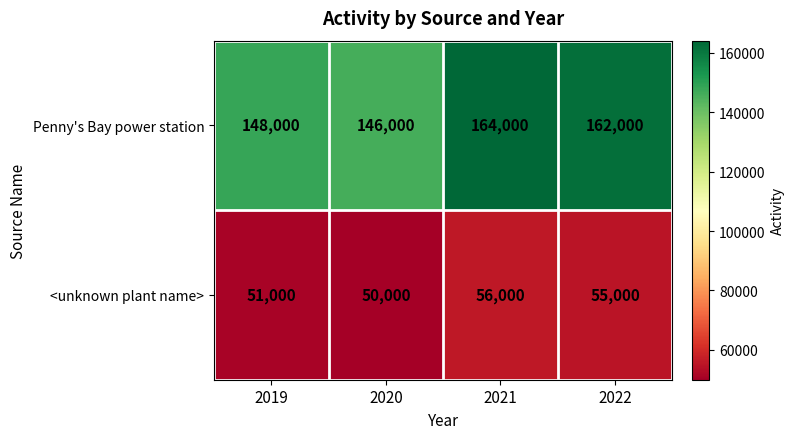

Reading left to right, what are all the values shown in this chart?

Penny's Bay power station: 2019=148000	2020=146000	2021=164000	2022=162000
<unknown plant name>: 2019=51000	2020=50000	2021=56000	2022=55000